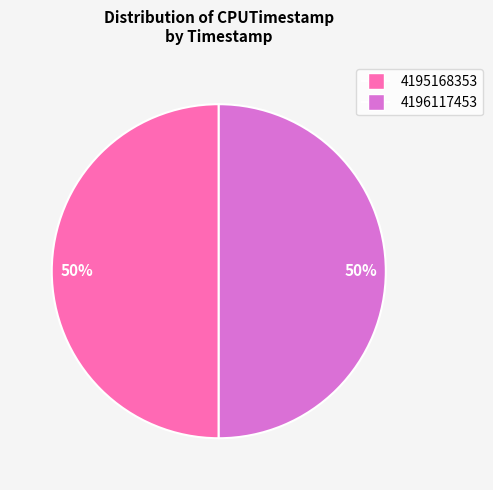

To the nearest percent, what portion does 4195168353 represent?

50%